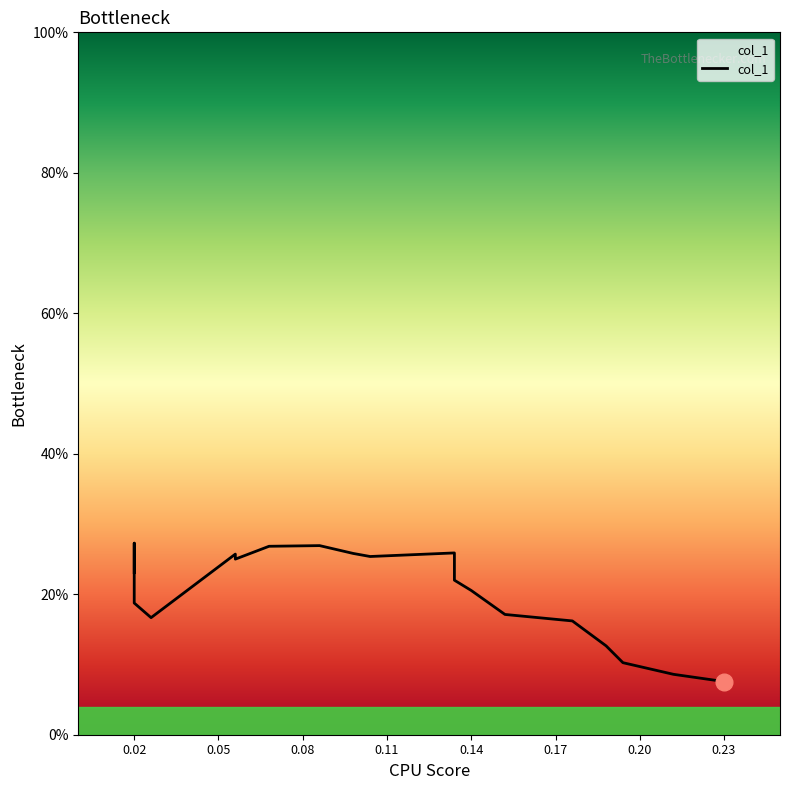

What is the difference between the second highest and minimum values?

0.2